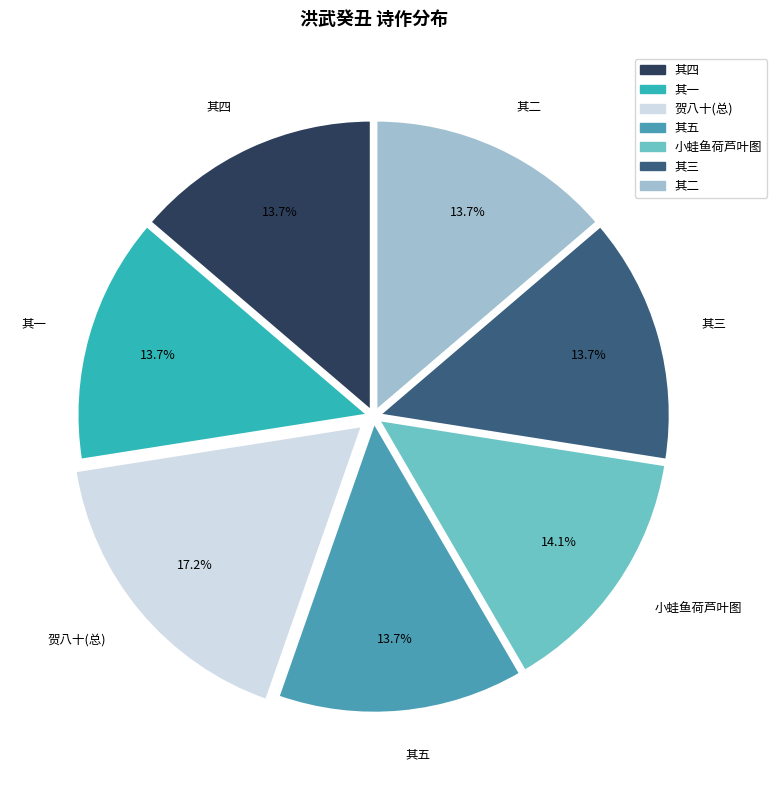

Is there any slice that represents more than half of the pie?

No